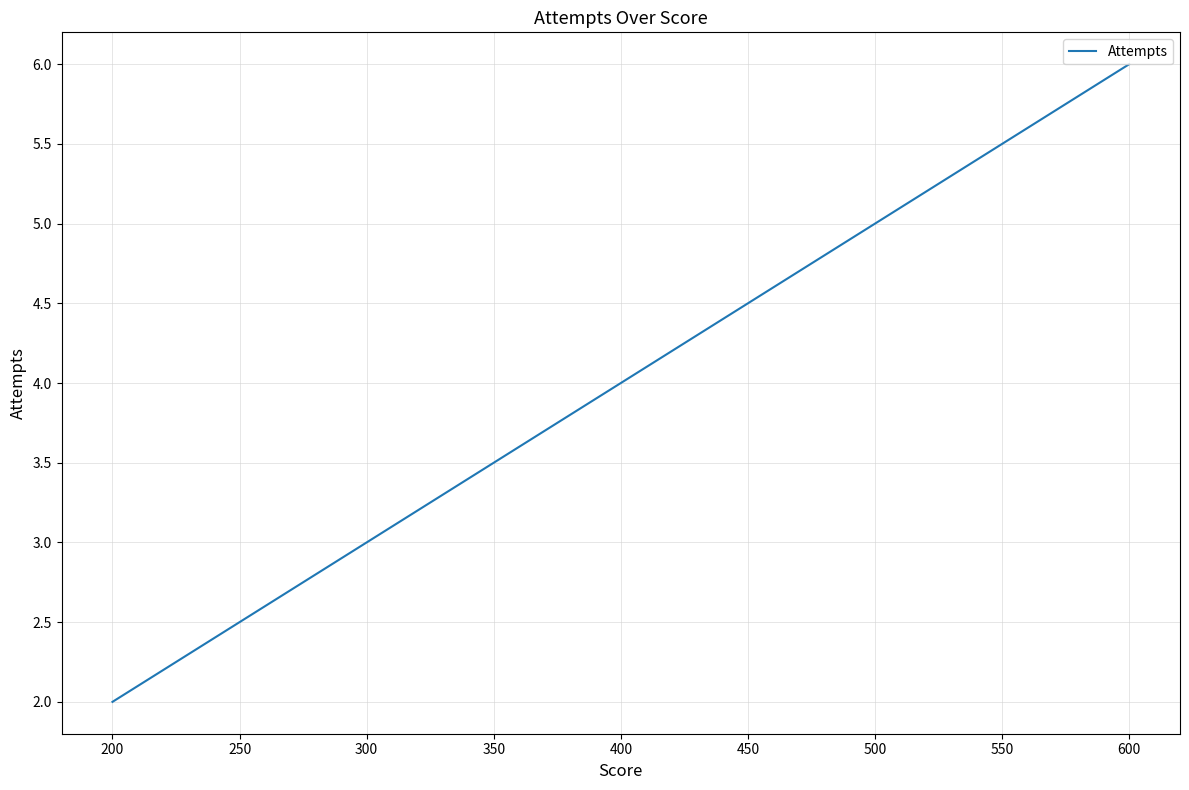

List the labels in order of value, smallest first.

200, 300, 400, 500, 600